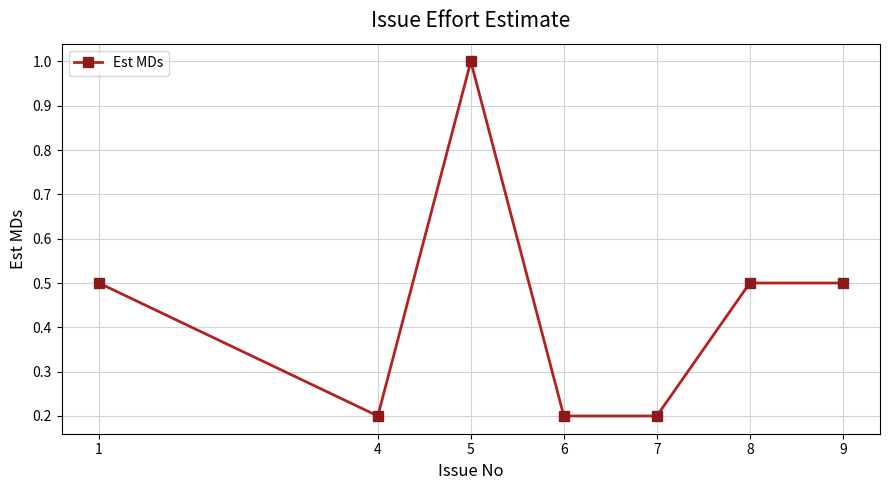

How many categories are shown in the chart?

7